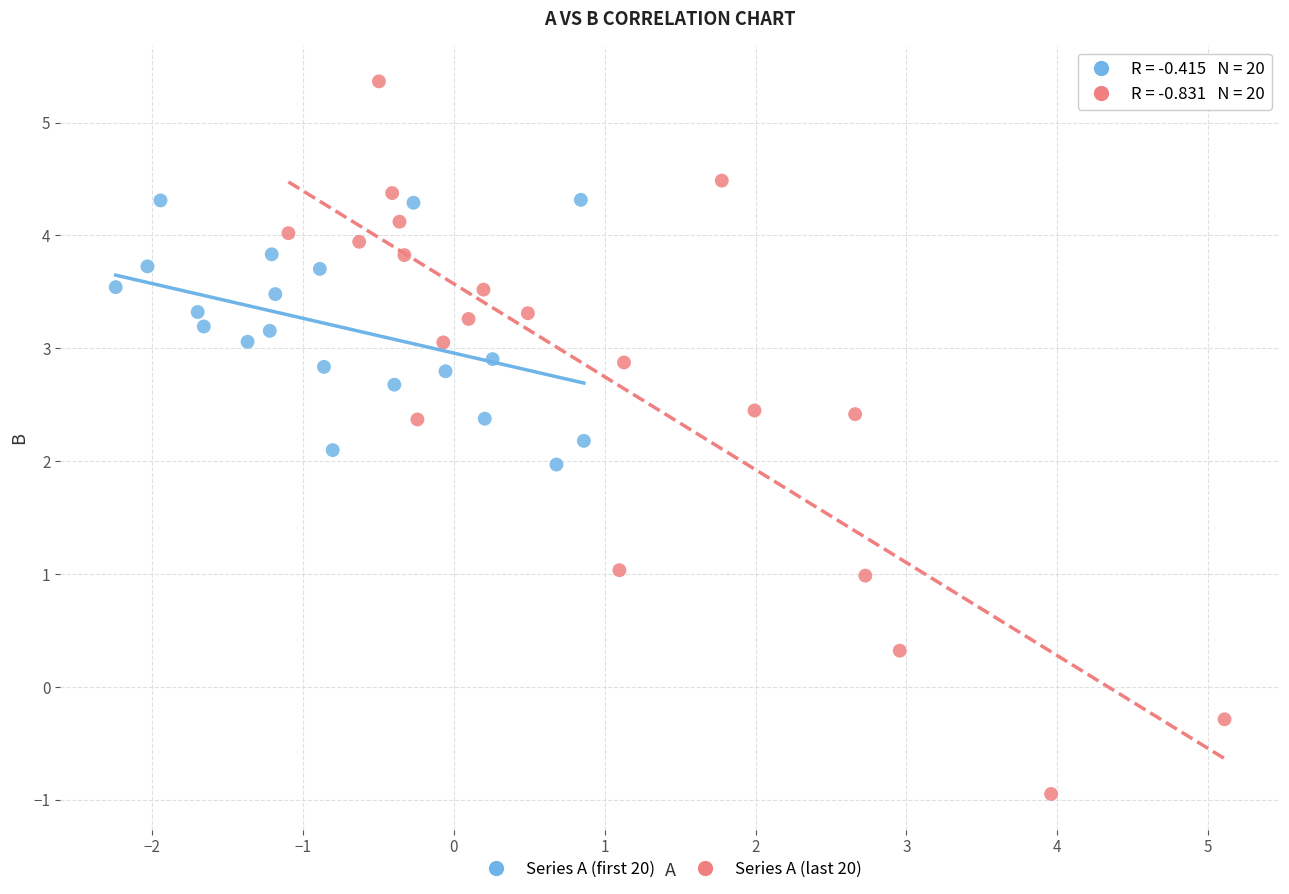

Which series has the widest spread of Y values?

Series A (last 20)